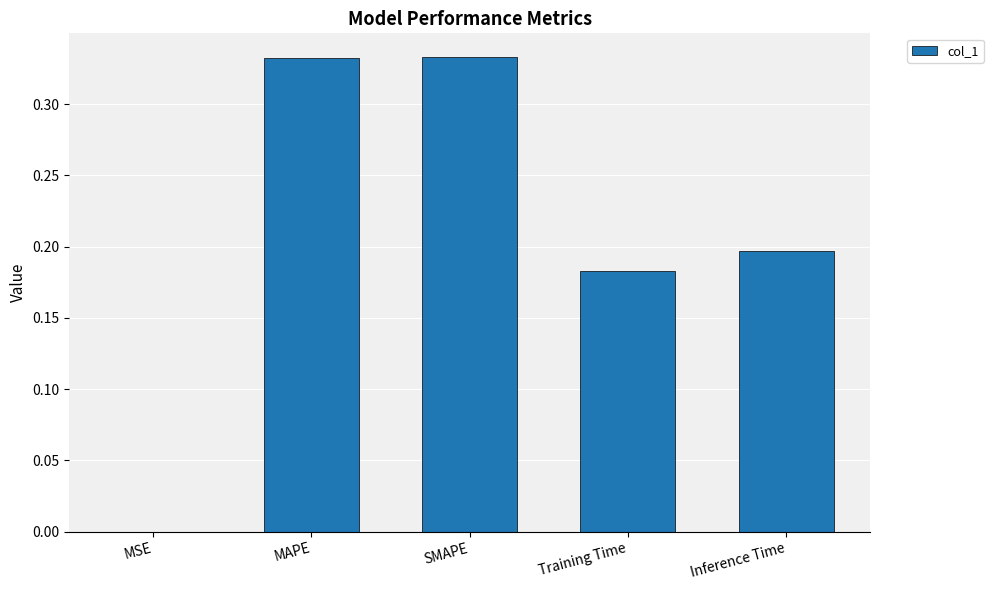

At which label is the value closest to 0?

MSE